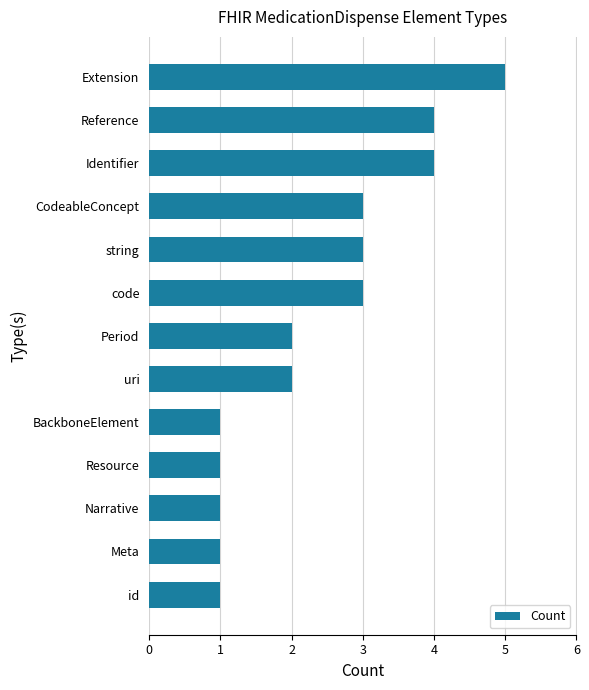

Reading bottom to top, transcribe all the data shown in this chart.

1	1	1	1	1	2	2	3	3	3	4	4	5